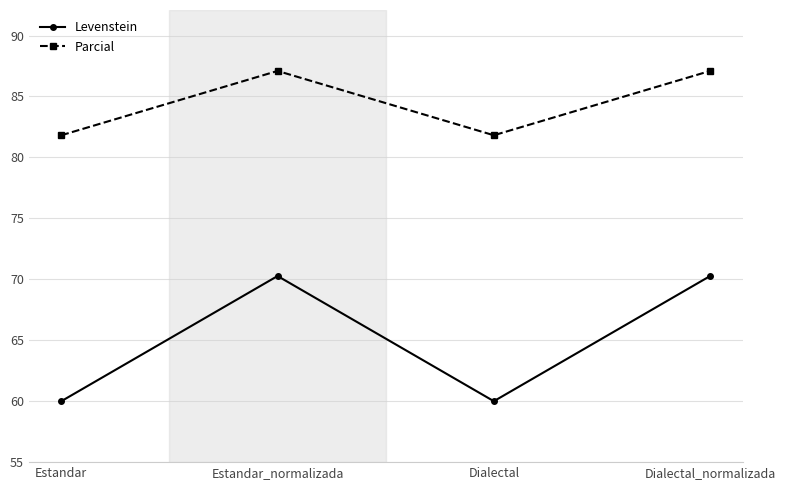

Does the chart have visible grid lines?

Yes